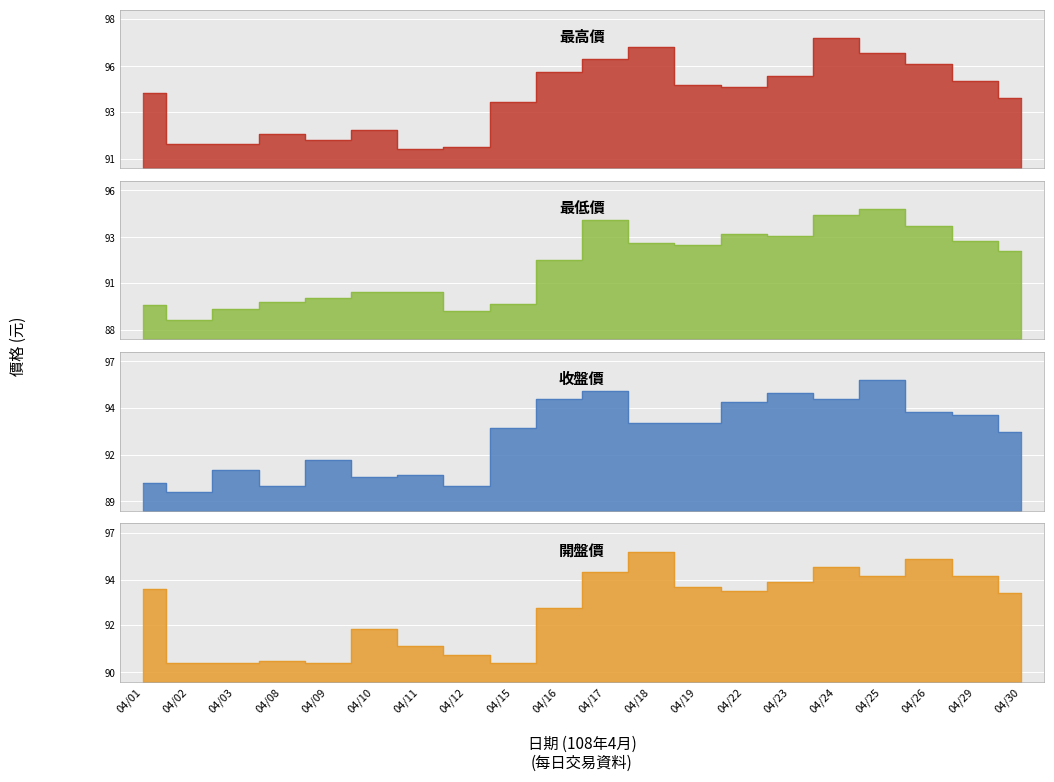

Which series has the largest total across all categories?

最高價